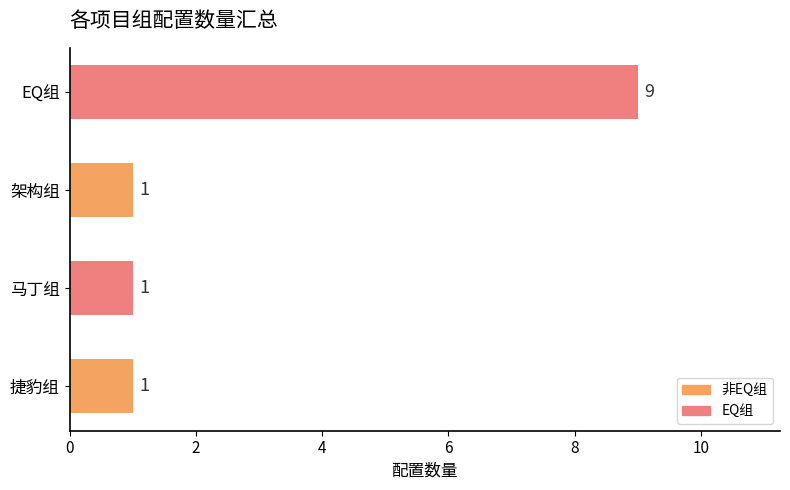

Which label corresponds to the largest value in the chart?

EQ组